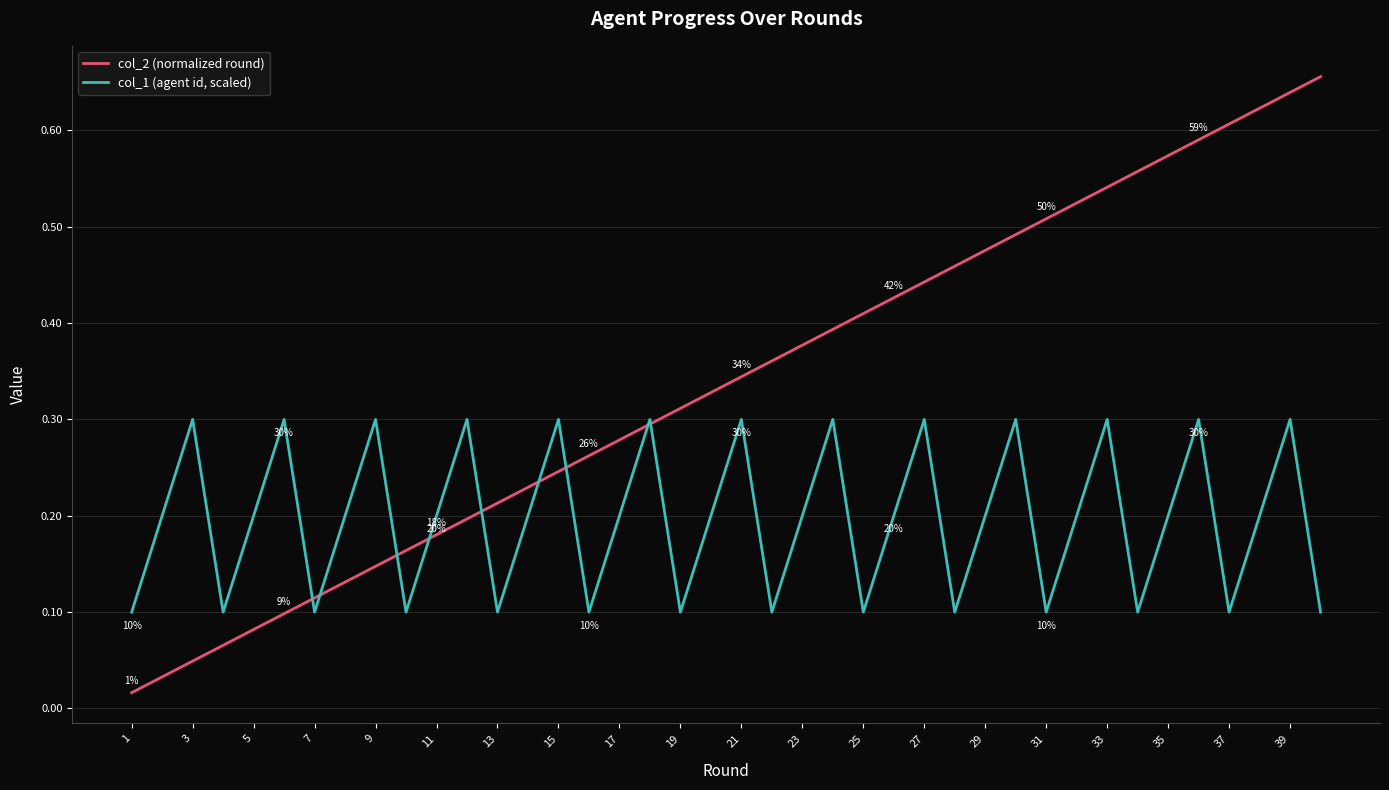

List the series in order of their overall mean, highest first.

col_2 (normalized round), col_1 (agent id, scaled)